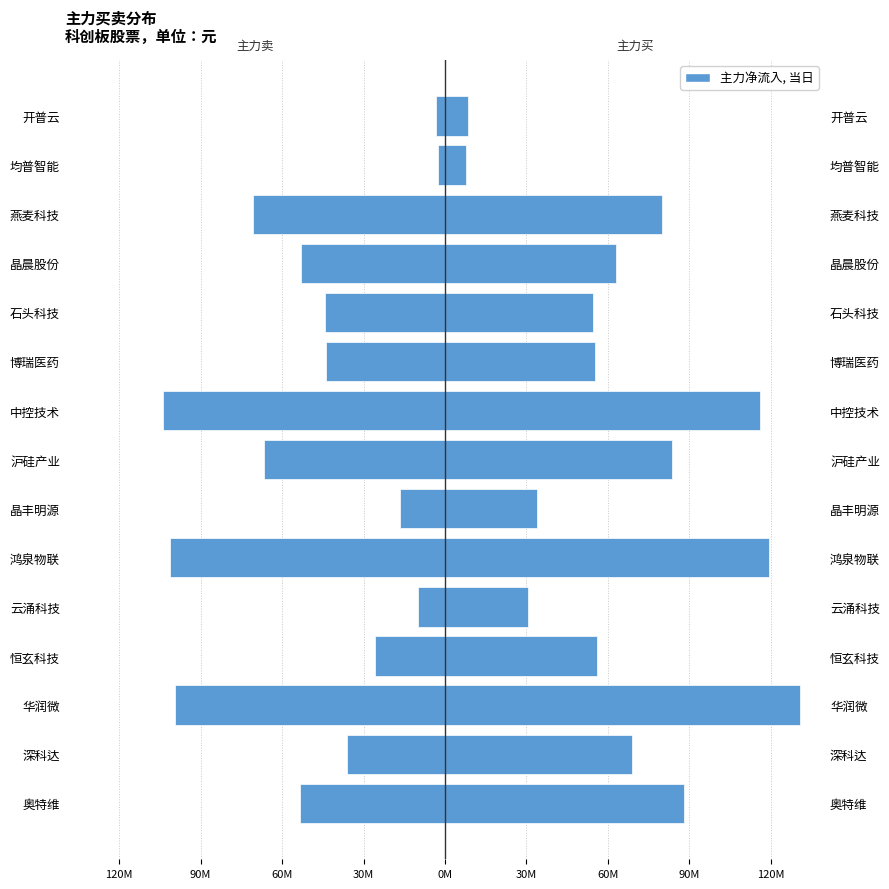

How many bars are there in each group?

2